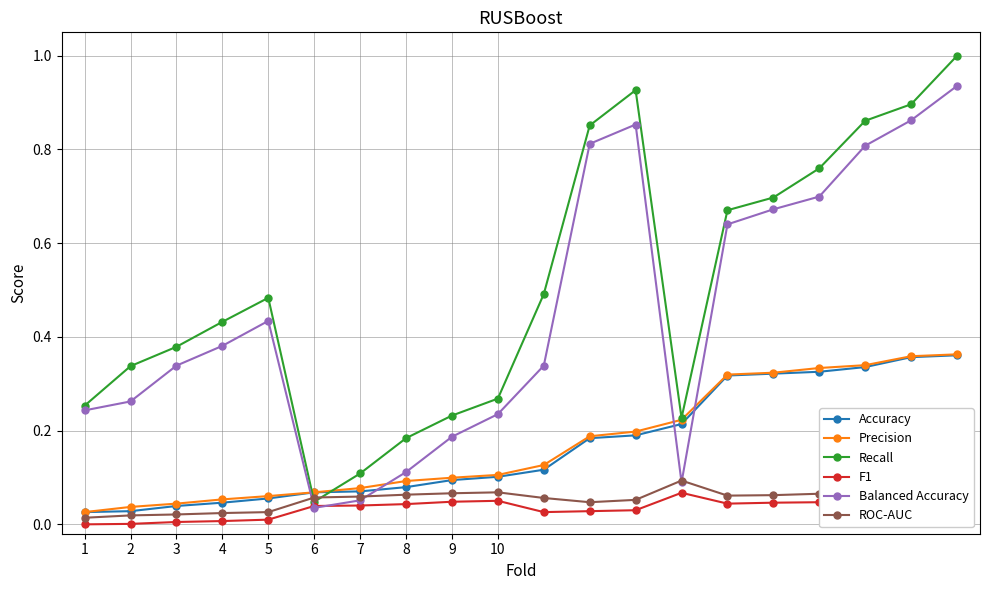

Which series has the largest range (max minus min)?

Recall